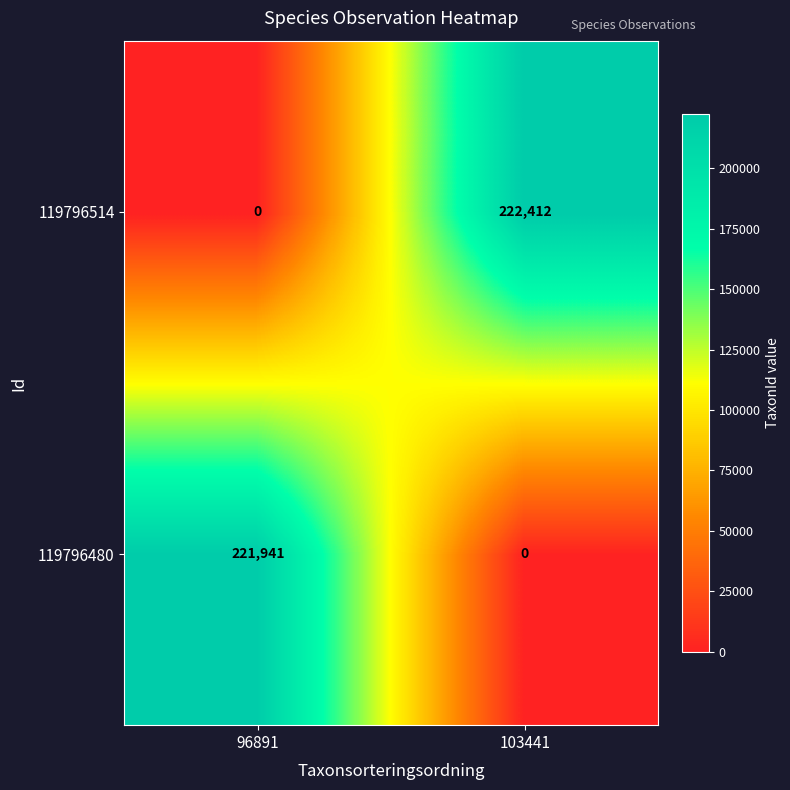

What is the highest value of the 119796480 series?

221941